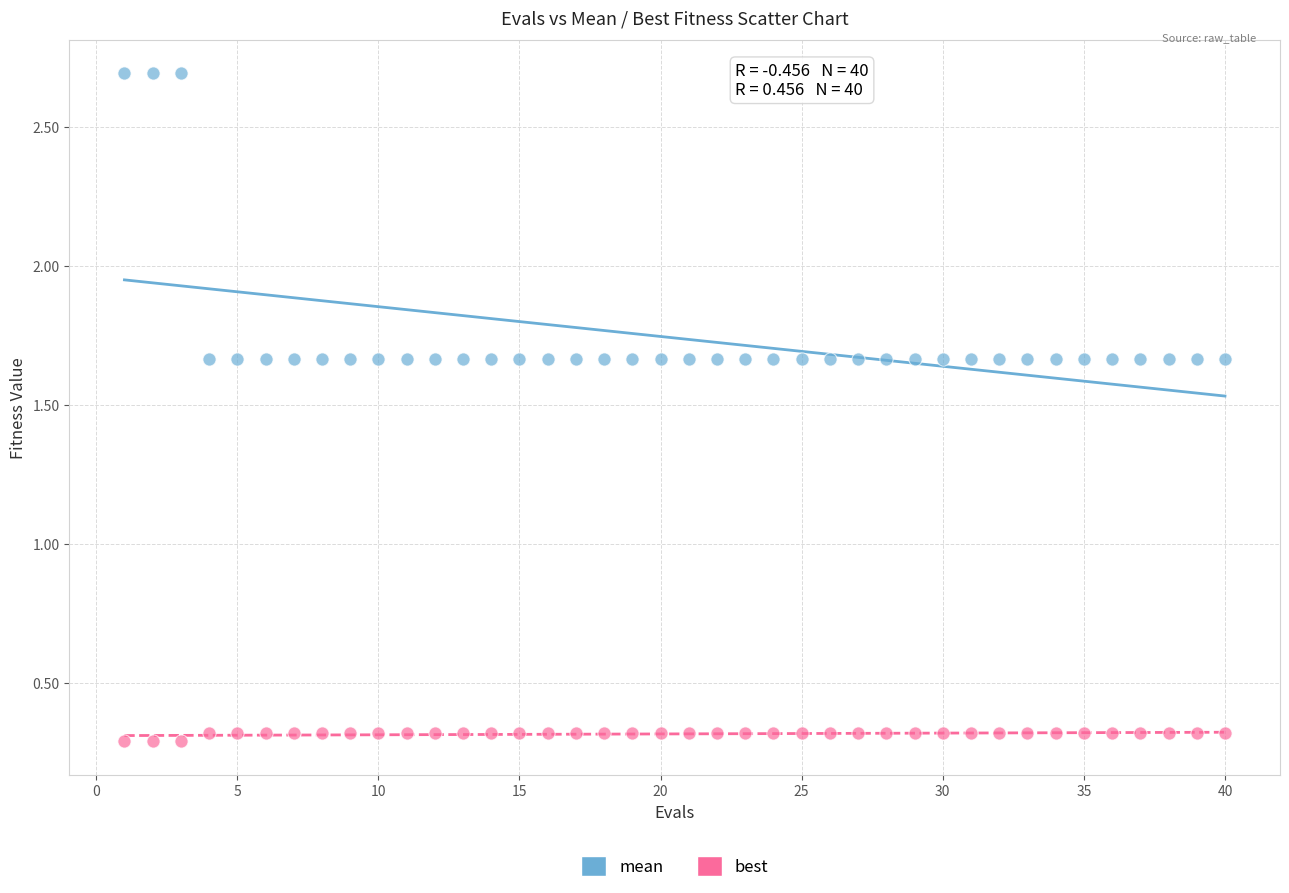

What are all the series names shown in the legend?

mean, best